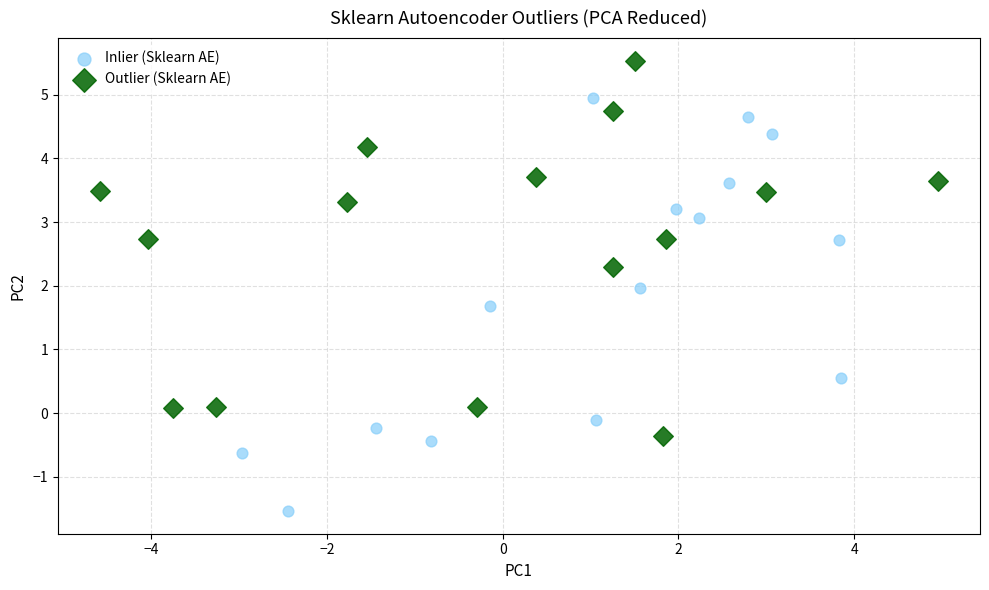

Which series contains the lowest Y value?

Inlier (Sklearn AE)